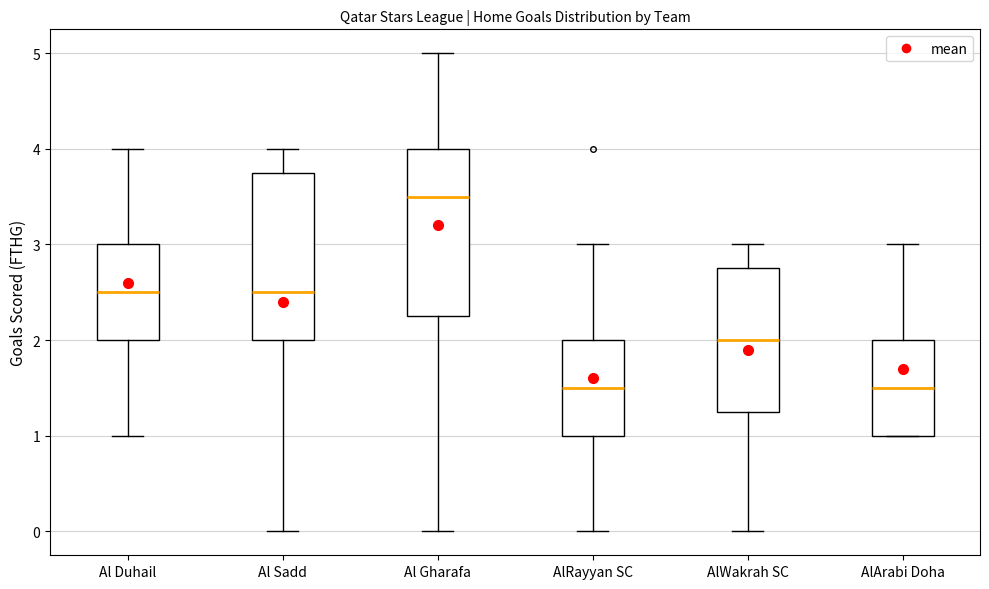

Reading left to right, read every box against the y-axis: the position of its median line, the range the box covers, and the ends of its whiskers. The values are not printed on the chart, so give them approximately, as read against the axis.

Al Duhail: median 2.5, box 2.0 to 3.0, whiskers 1.0 to 4.0
Al Sadd: median 2.5, box 2.0 to 3.8, whiskers 0.0 to 4.0
Al Gharafa: median 3.5, box 2.3 to 4.0, whiskers 0.0 to 5.0
AlRayyan SC: median 1.5, box 1.0 to 2.0, whiskers 0.0 to 3.0
AlWakrah SC: median 2.0, box 1.3 to 2.8, whiskers 0.0 to 3.0
AlArabi Doha: median 1.5, box 1.0 to 2.0, whiskers 1.0 to 3.0